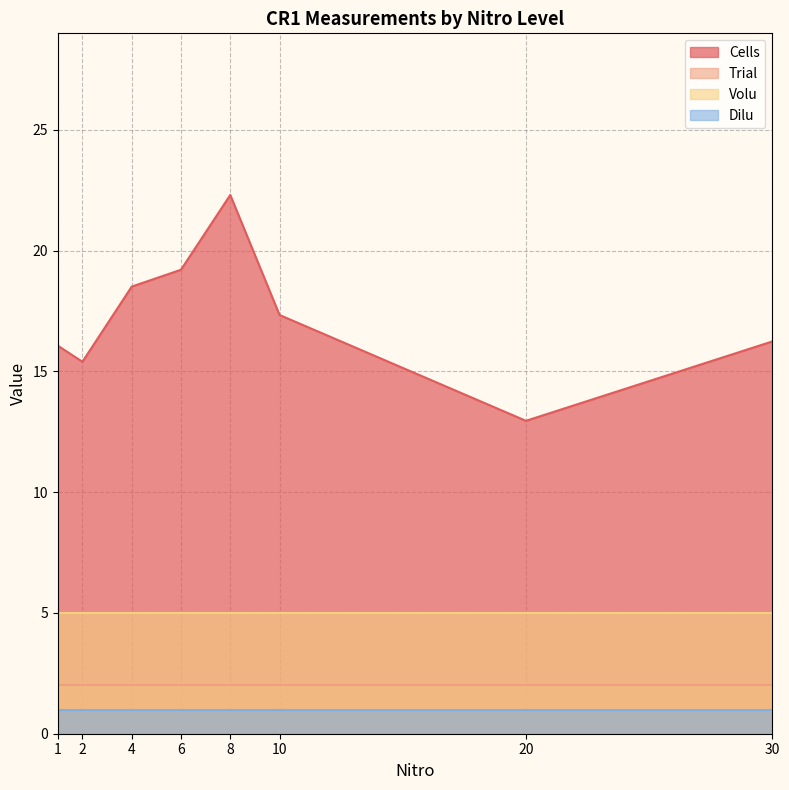

The Cells series shows 24.4 at 2. True or false?

False